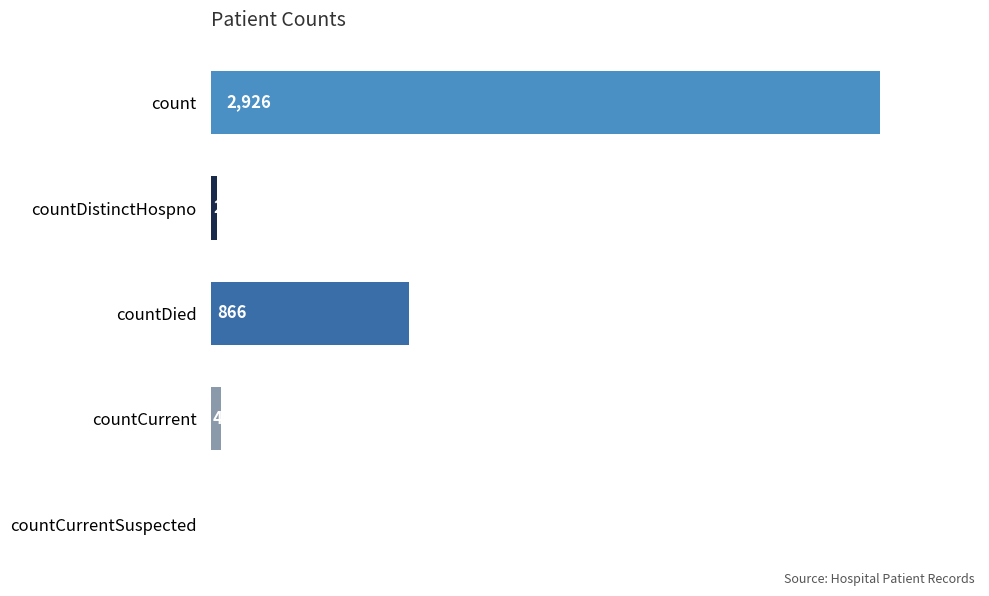

Between countDied and countDistinctHospno, which is larger?

countDied